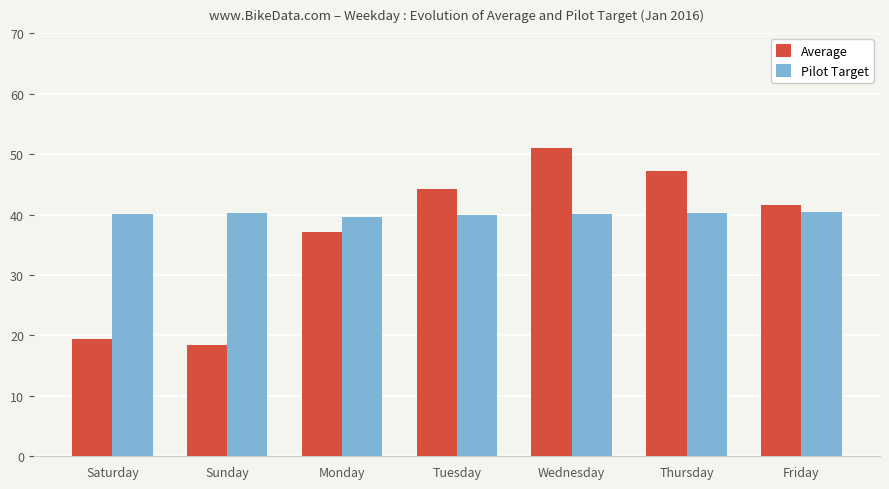

Is it true that Average equals 47.3 at Thursday?

True